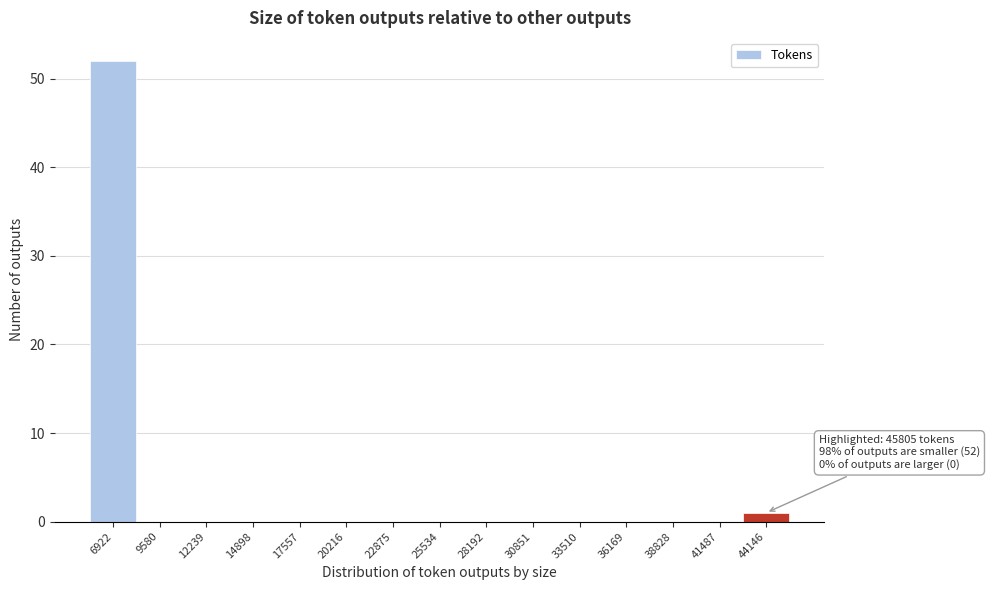

Reading left to right, extract all data points from this chart.

6922=52	9580=0	12239=0	14898=0	17557=0	20216=0	22875=0	25534=0	28192=0	30851=0	33510=0	36169=0	38828=0	41487=0	44146=1